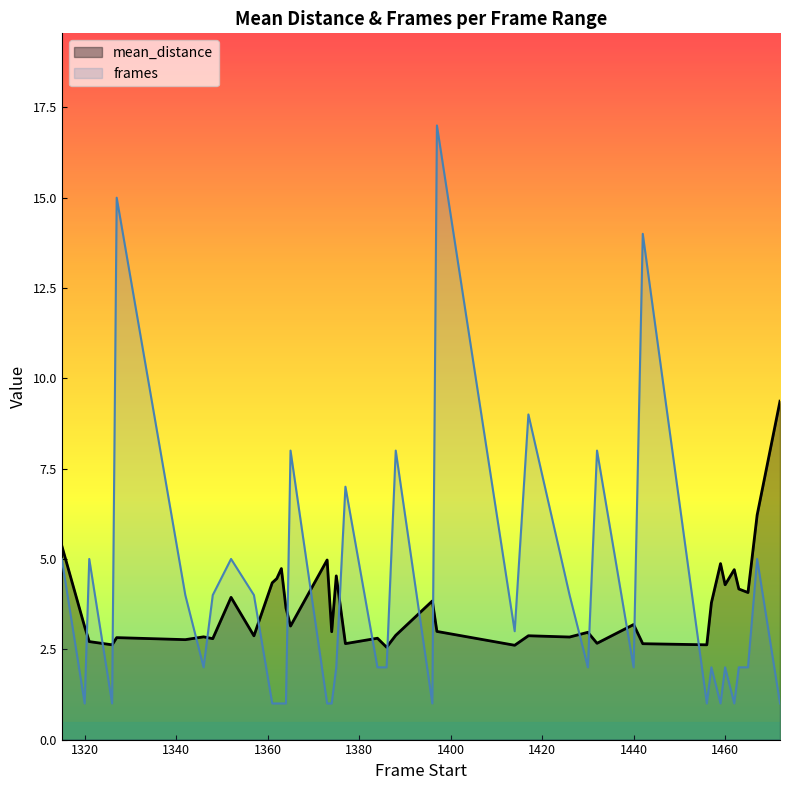

Which category has the lowest value across all series?

1320